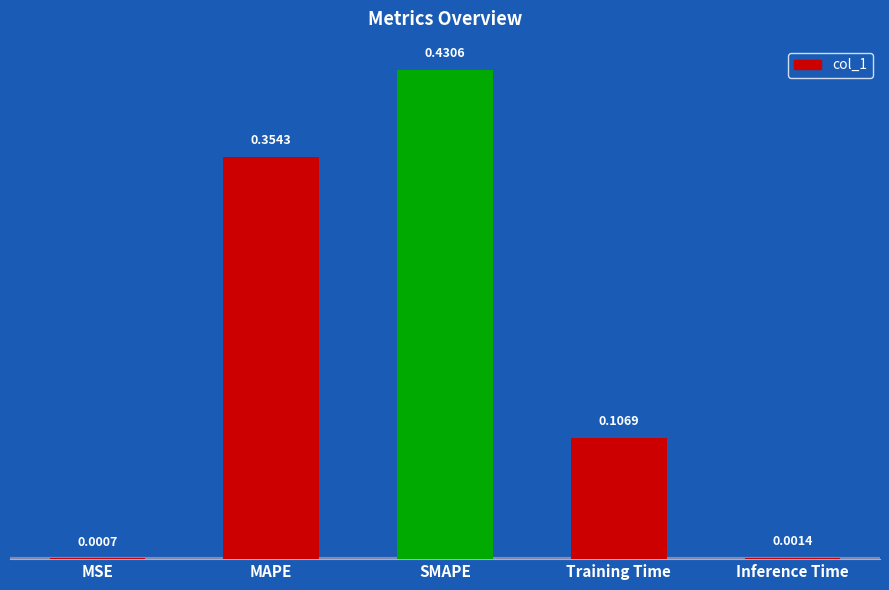

Which has a higher value, Training Time or MSE?

Training Time